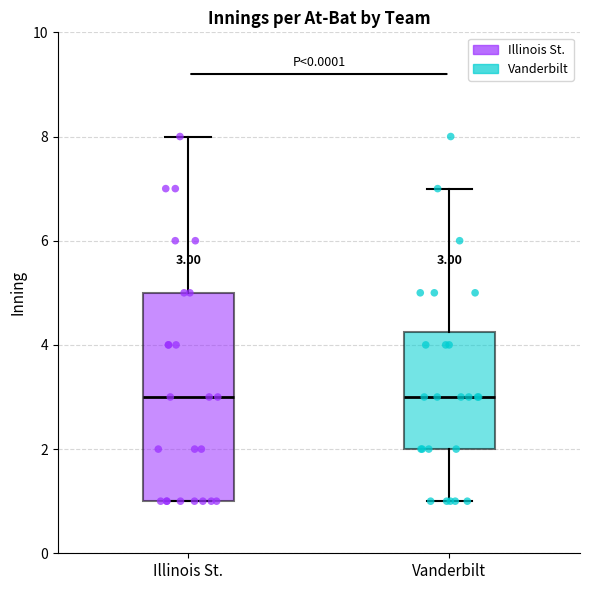

Comparing the boxes themselves (not the whiskers), which one is the tallest?

Illinois St.